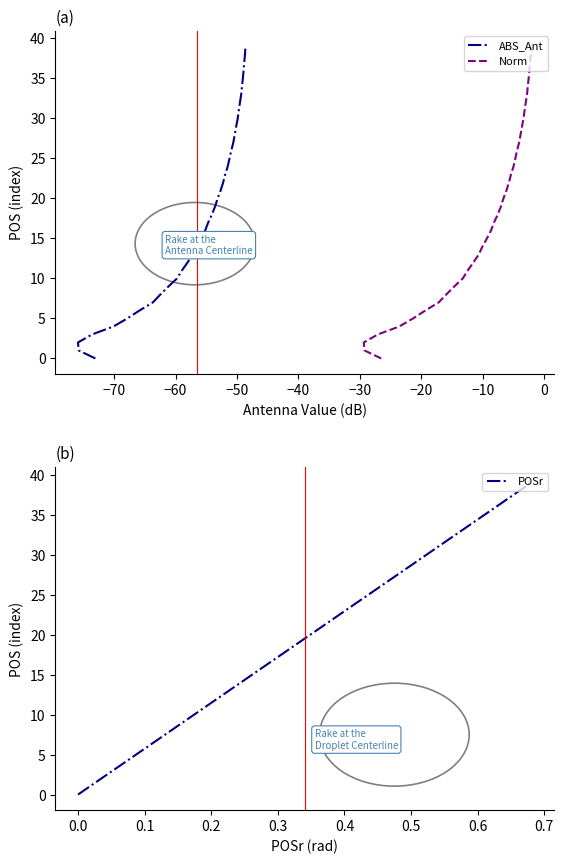

List the series in order of their peak value, lowest first.

ABS_Ant, Norm, POSr